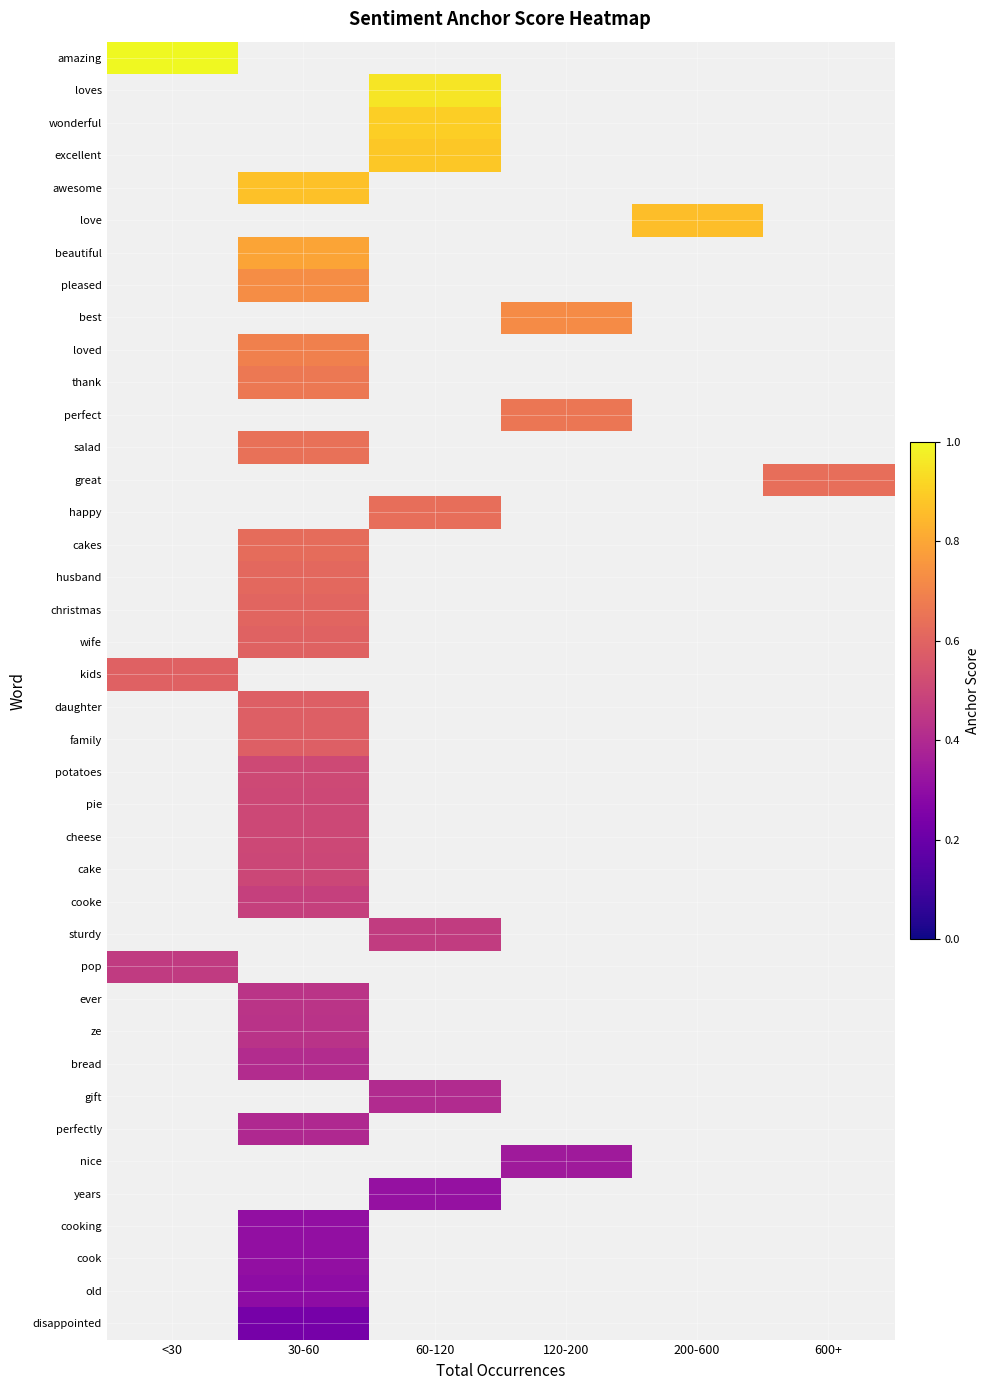

Is the value of happy at 30-60 greater than the value of pop at 30-60?

No